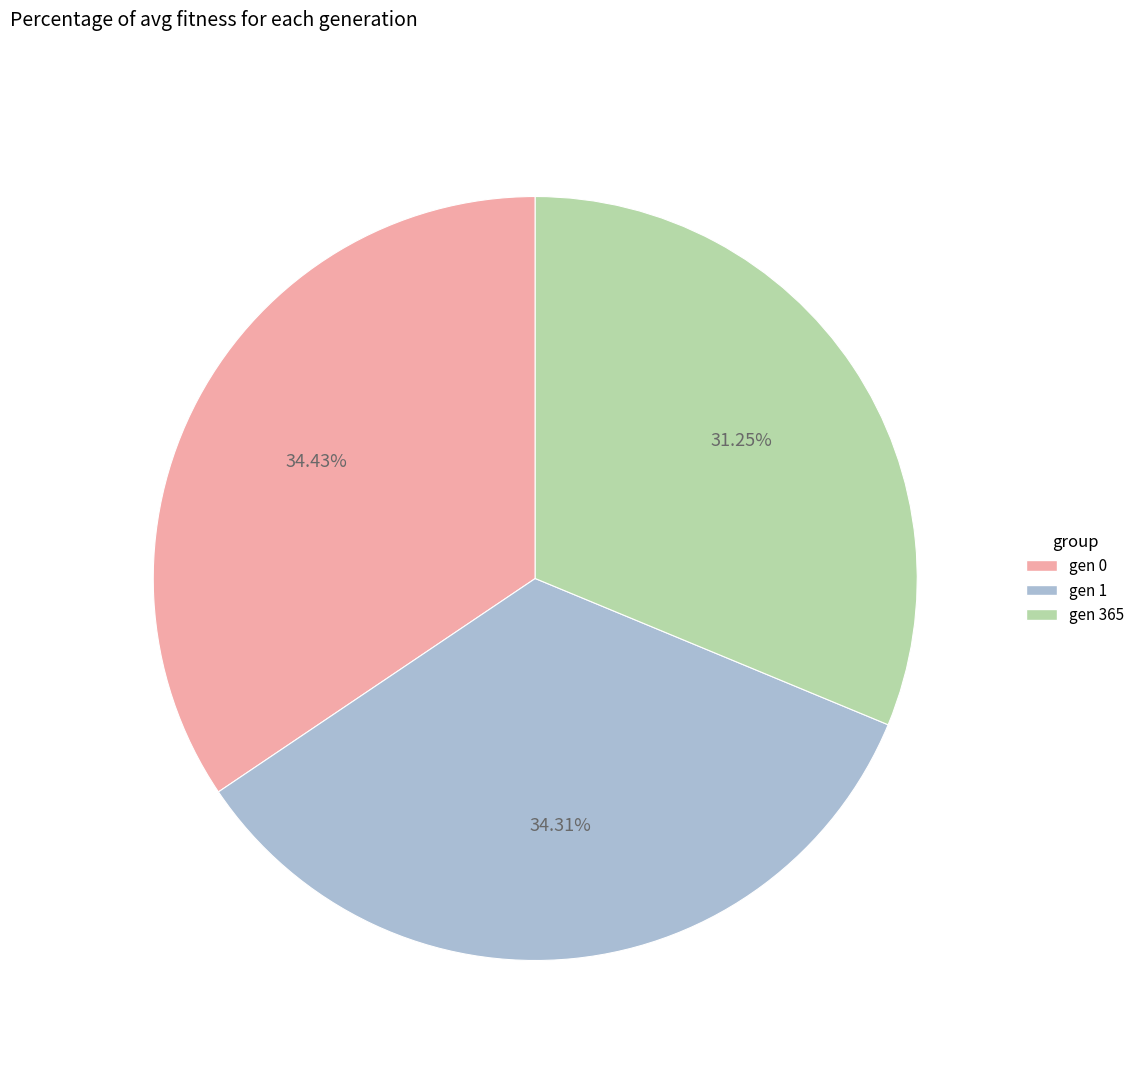

Does gen 1 account for over 50% of the chart?

No